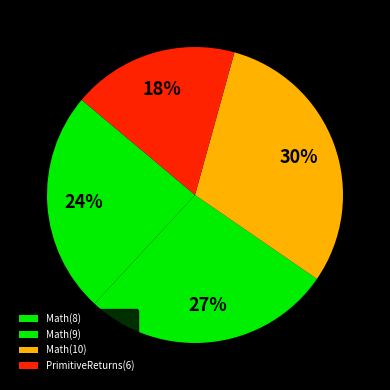

How many segments does this pie chart have?

4